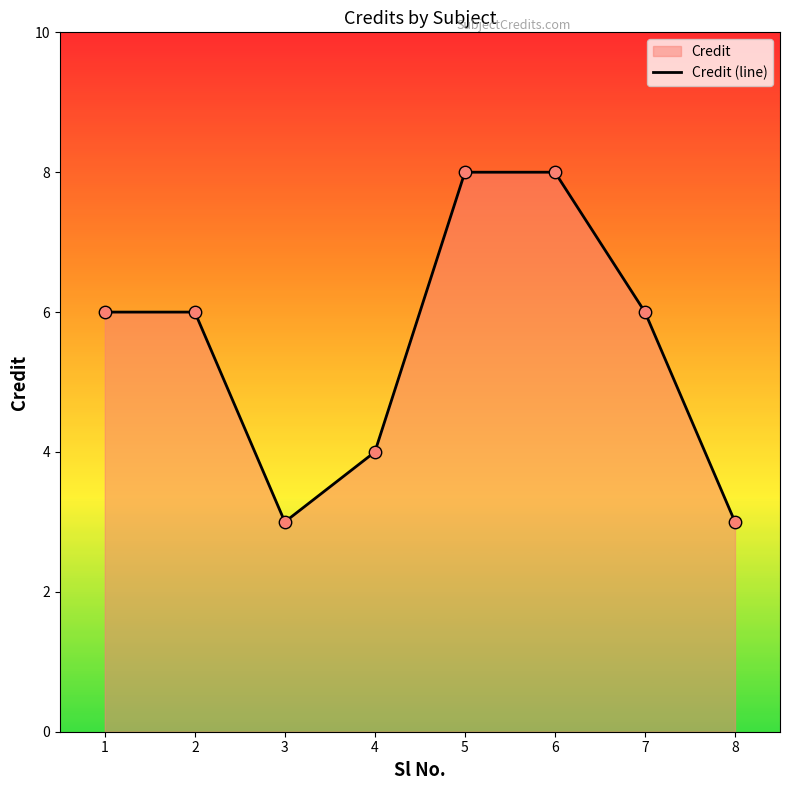

What is the ratio of the value at 1 to the value at 3?

2.0